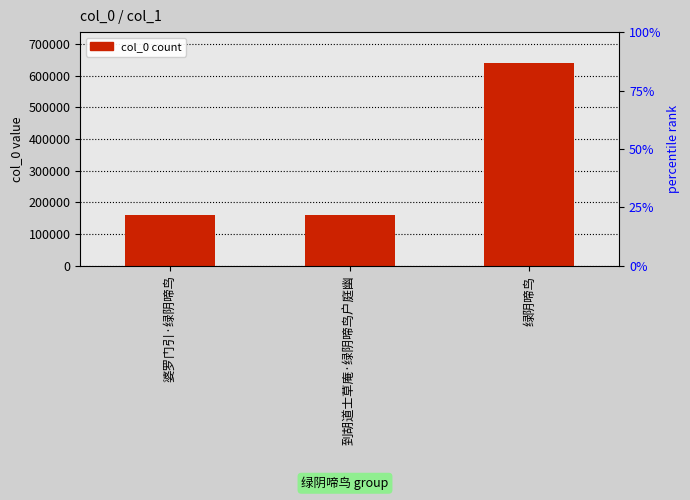

The value at 婆罗门引·绿阴啼鸟 is 265098. True or false?

False